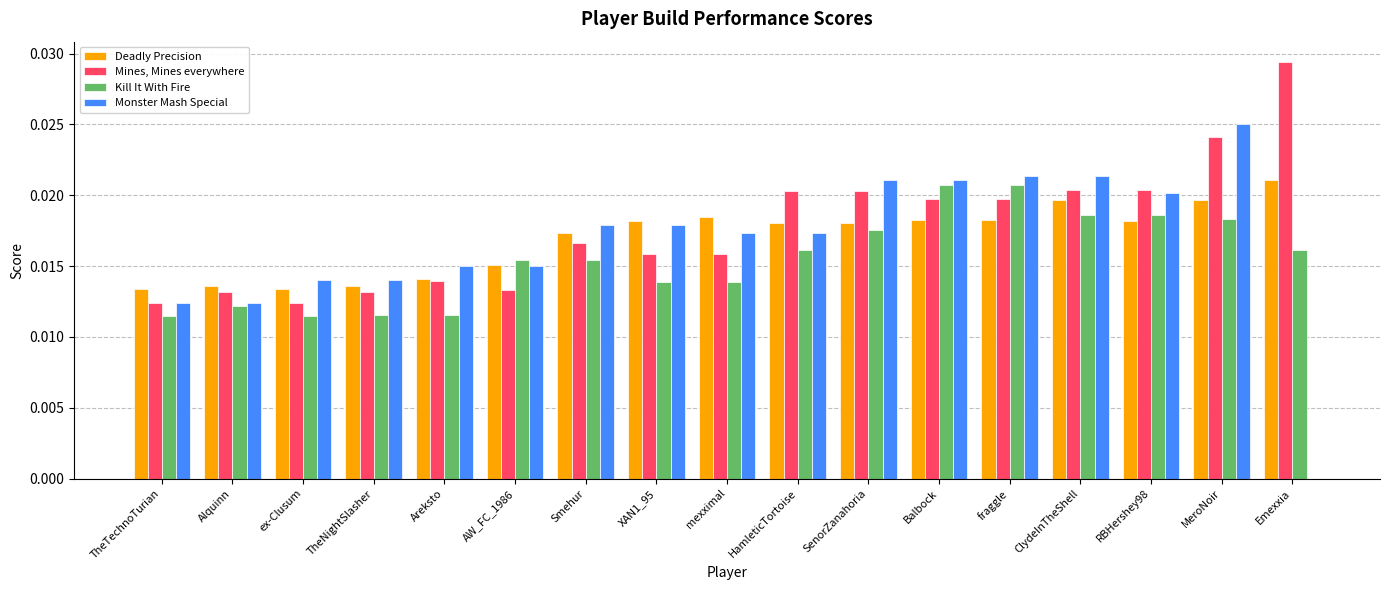

True or false: Kill It With Fire has a value of 0.0 at TheNightSlasher.

True